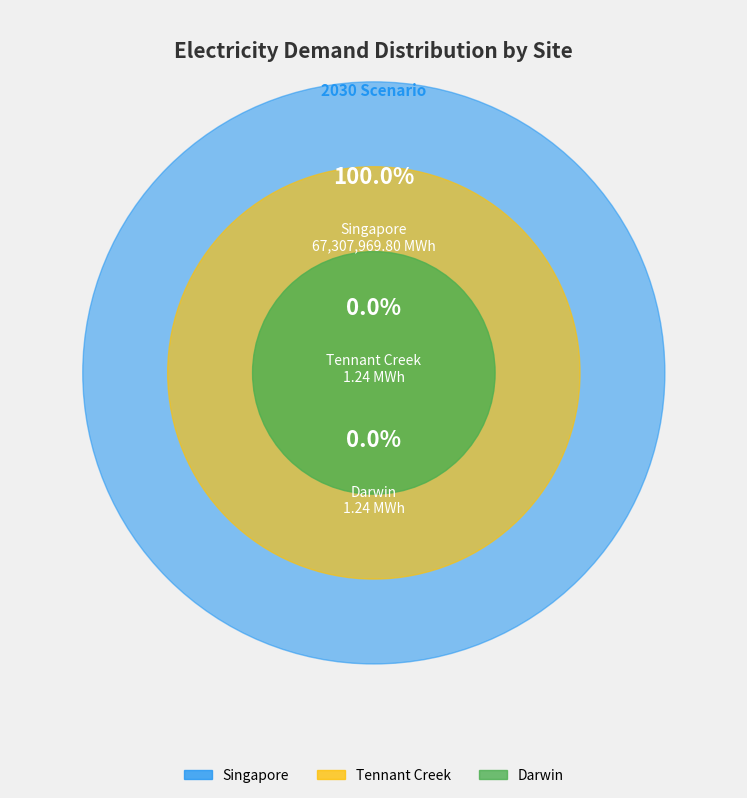

Between Darwin and Tennant Creek, which is larger?

Darwin